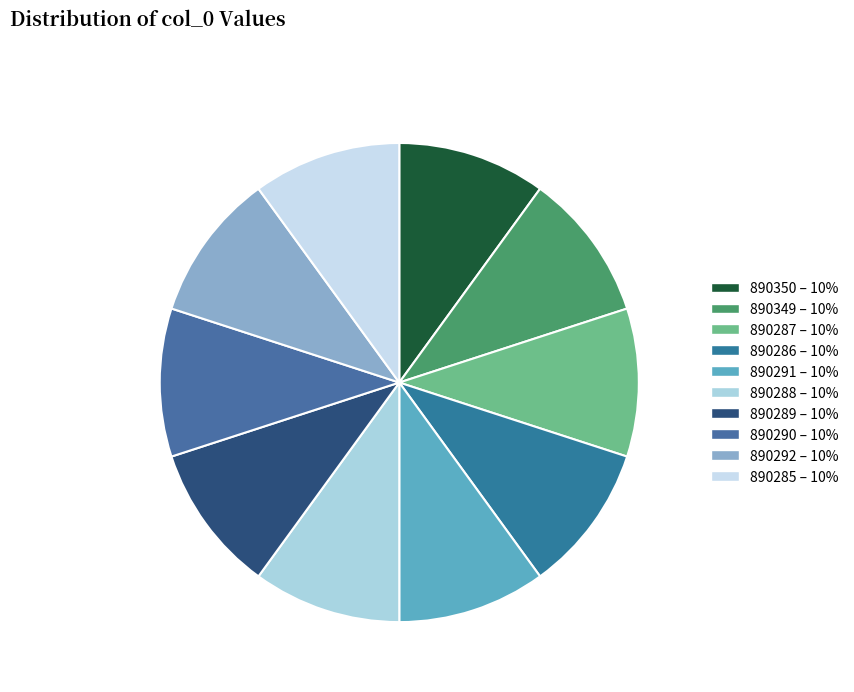

How many segments does this pie chart have?

10